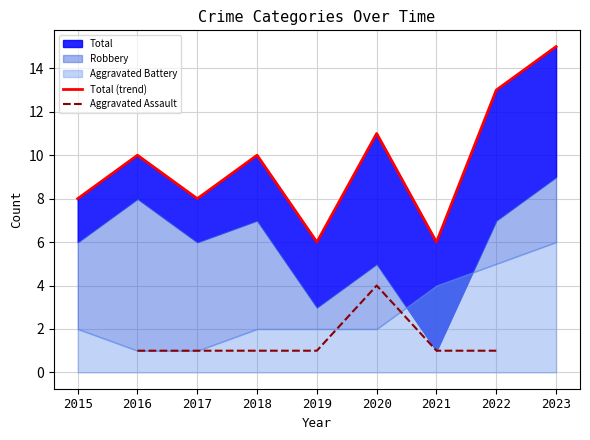

Which series has the widest spread of values?

Total (trend)